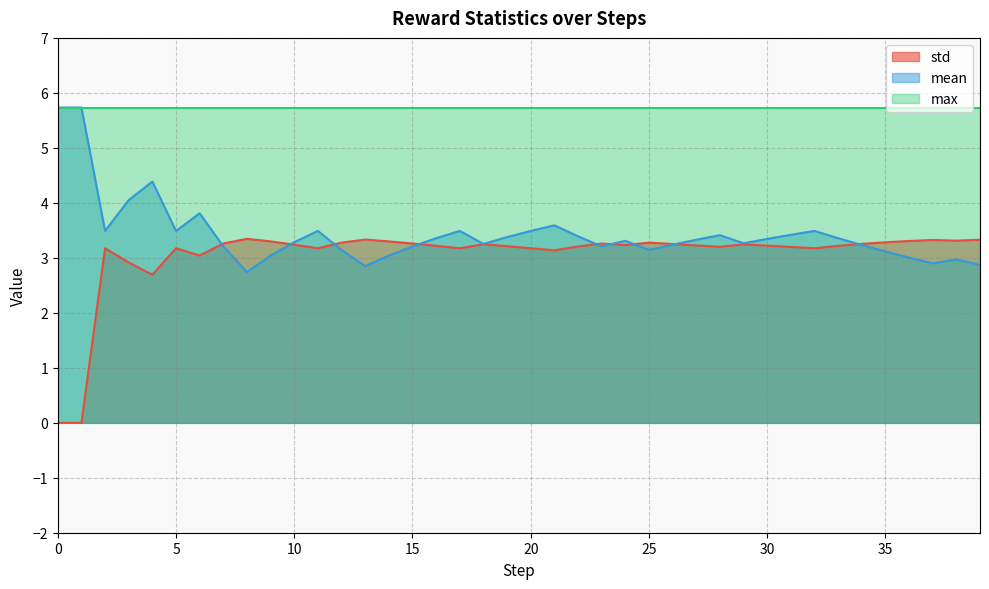

In std, how many points are higher than both neighbors (excluding endpoints)?

9